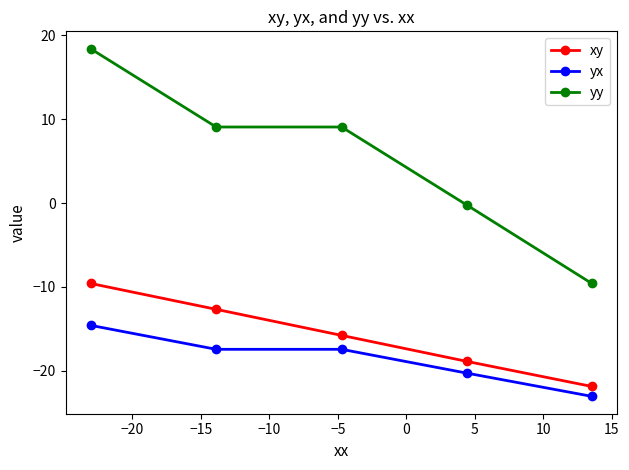

True or false: yy and xy intersect in this chart.

False